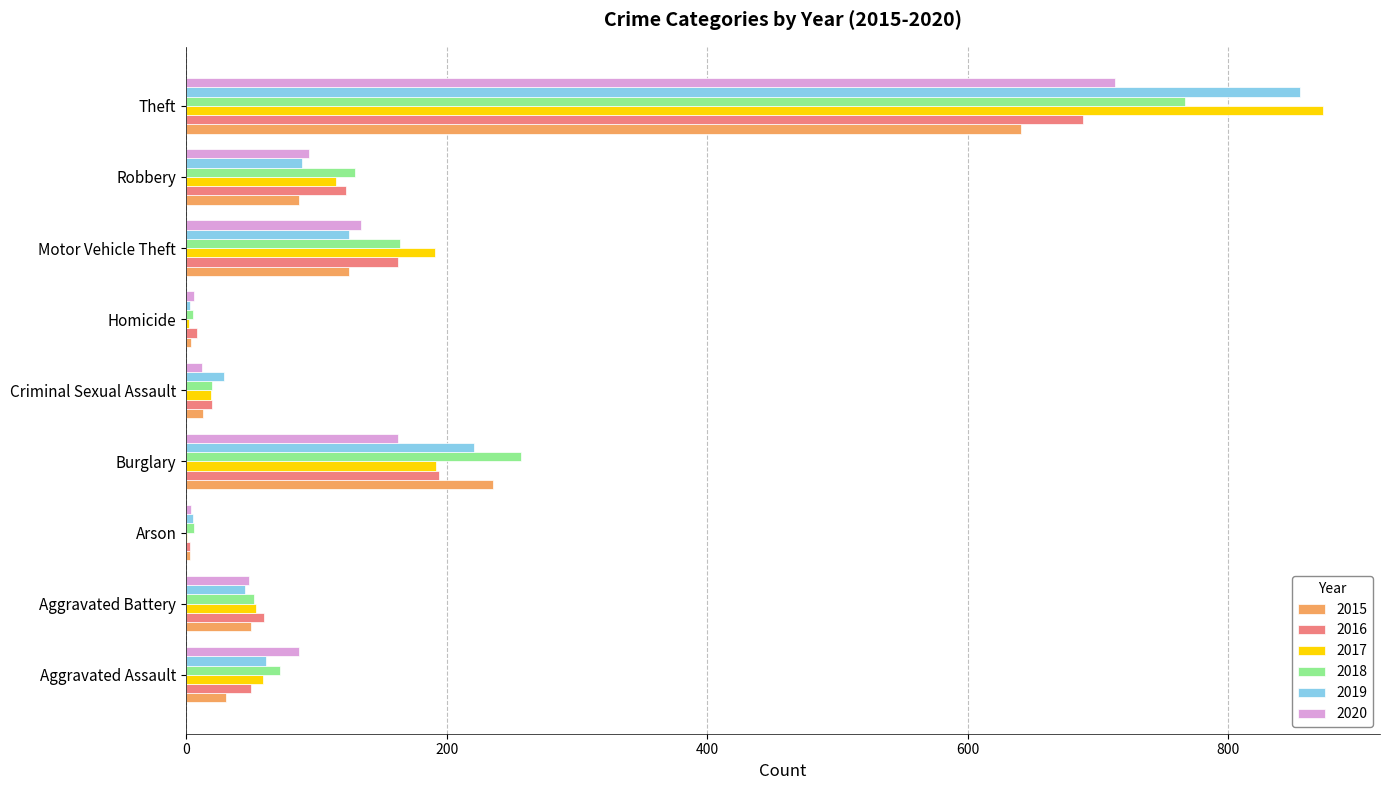

What is the sum of all 2016 values?

1310